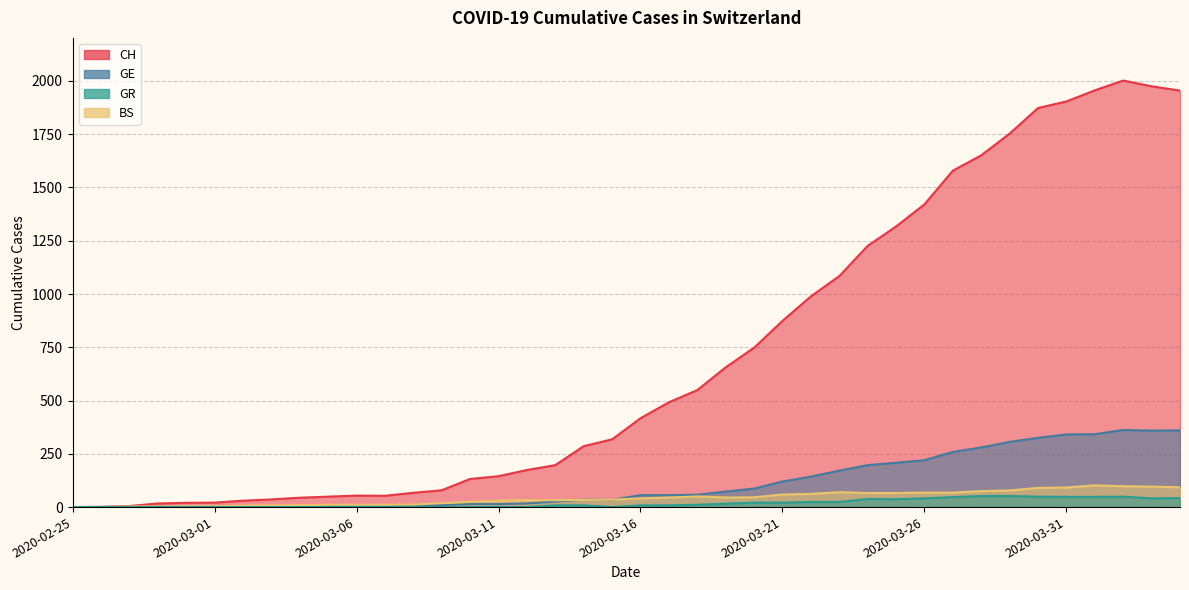

What is the difference between the second highest and second lowest values in the BS series?

98